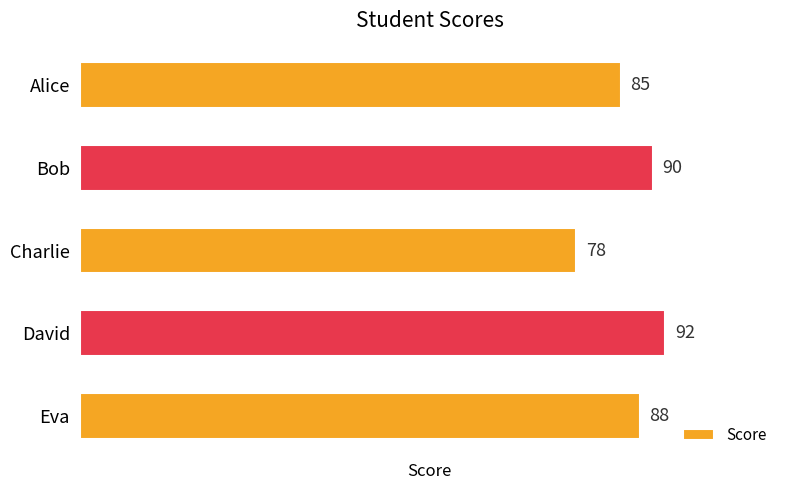

The value at David is 61. True or false?

False